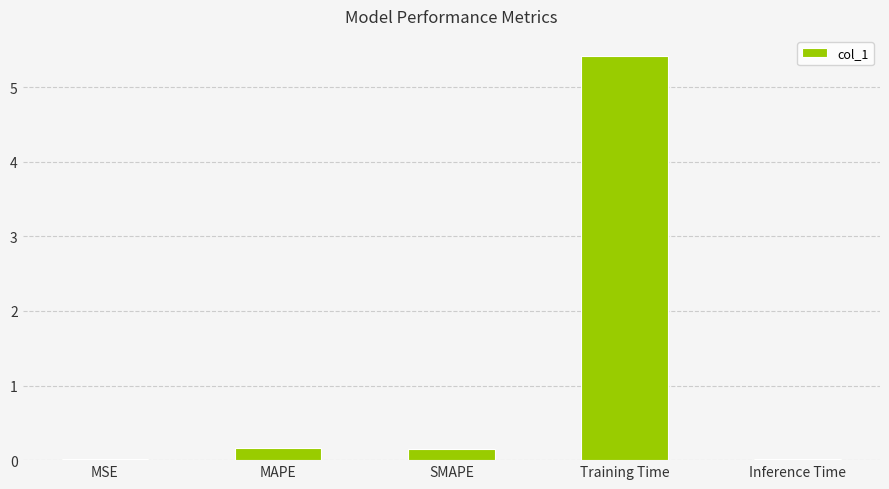

Which has a higher value, Inference Time or MAPE?

MAPE